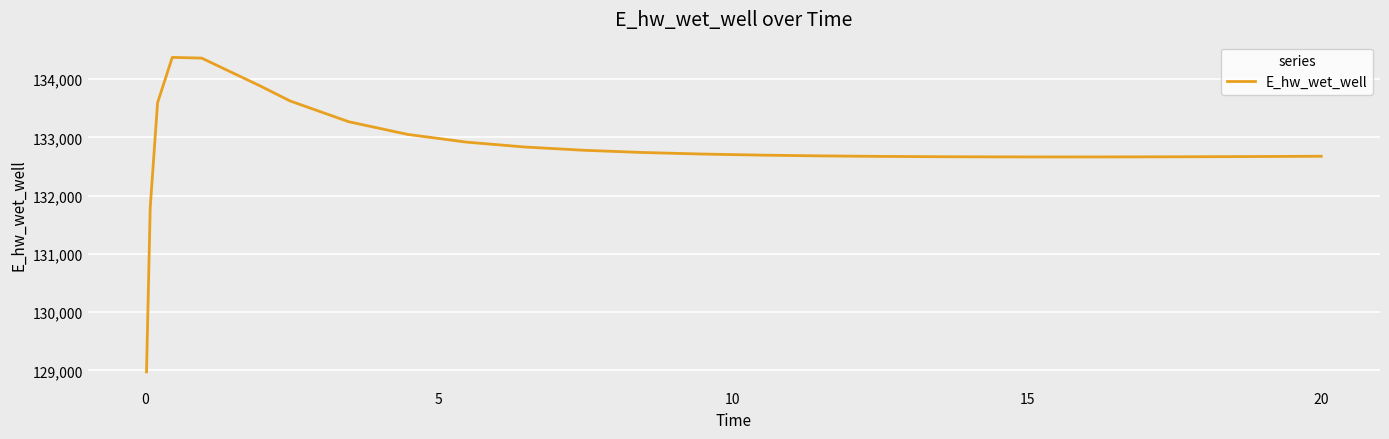

What is the difference between the maximum and minimum values?

5397.9